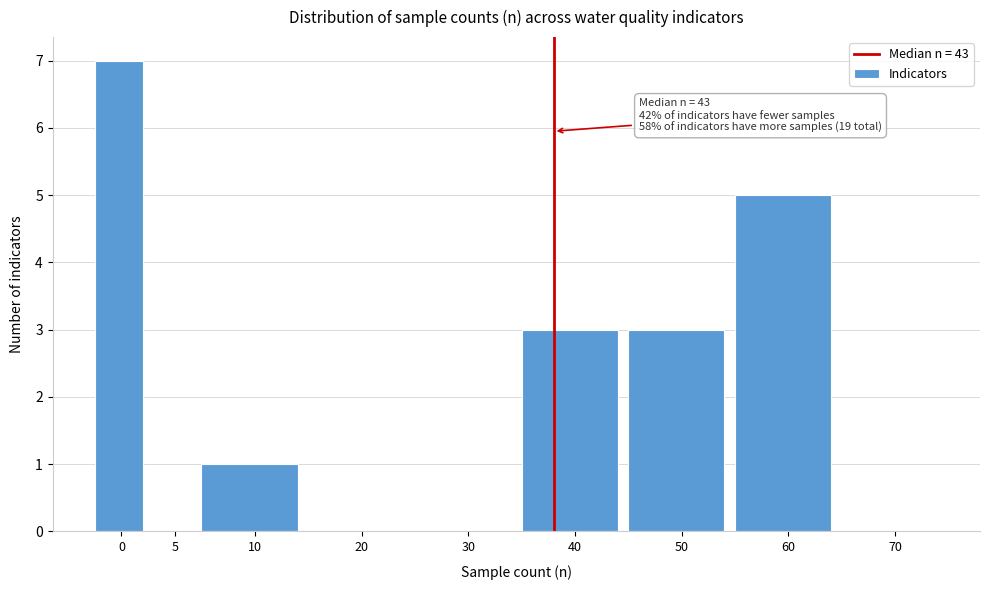

Reading left to right, transcribe all the data shown in this chart.

0=7	5=0	10=1	20=0	30=0	40=3	50=3	60=5	70=0